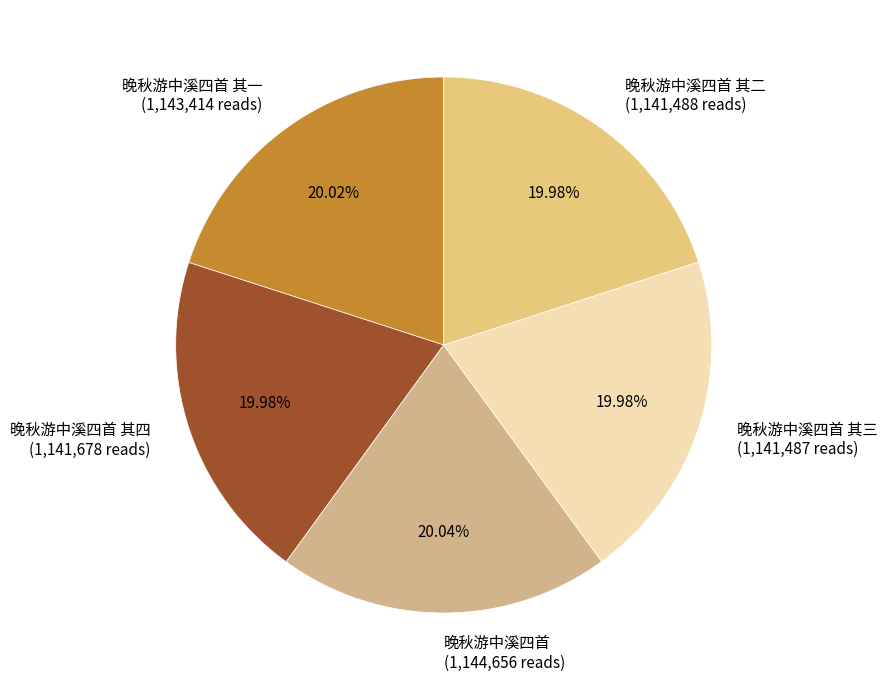

Is there a majority slice in this chart?

No